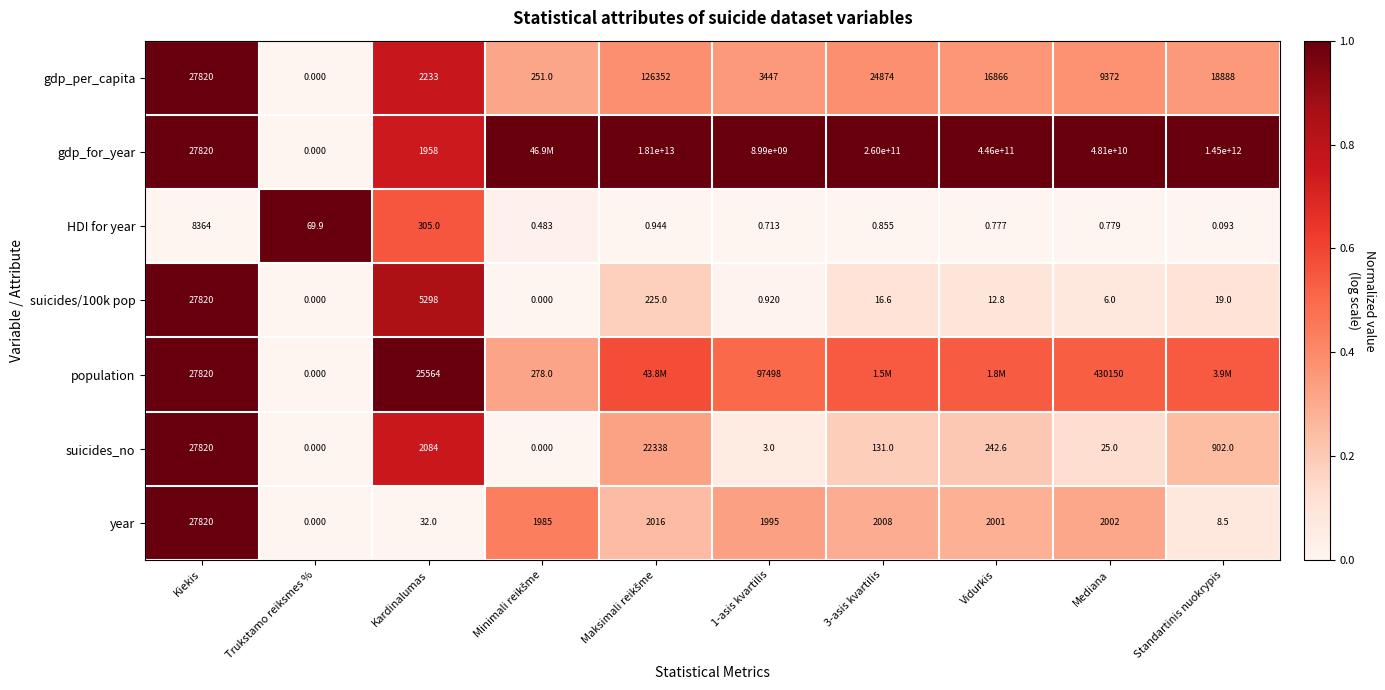

At which label does gdp_per_capita first exceed 16866?

Kiekis